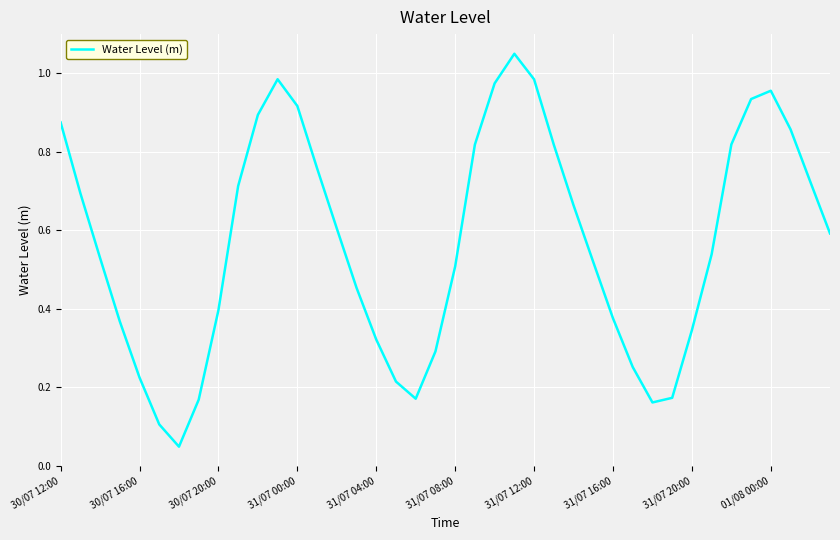

How many lines are shown in the chart?

1